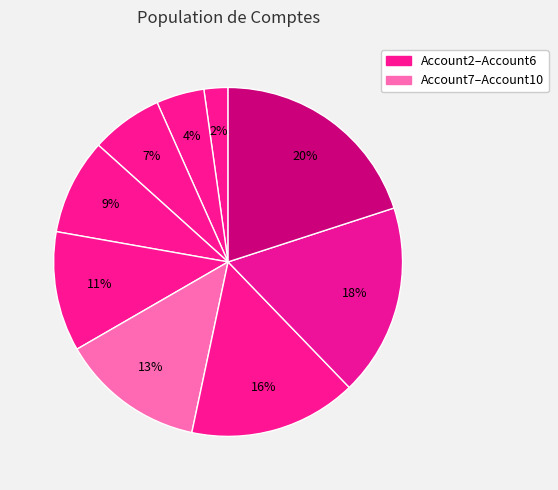

How many segments does this pie chart have?

9